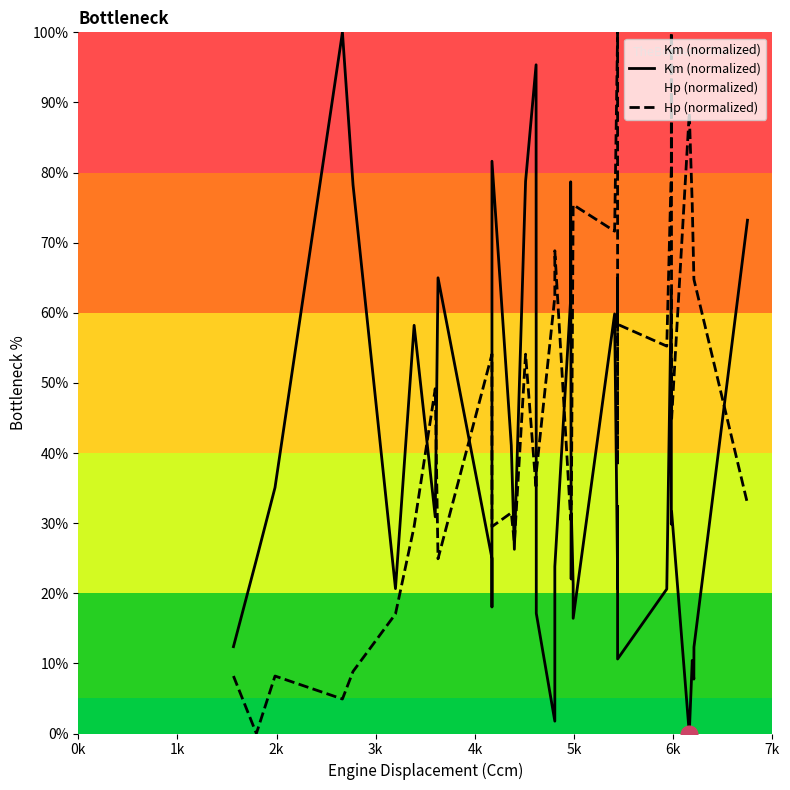

Reading left to right, extract all data points from this chart.

Km (normalized): 12.4	24.8	35.1	100.0	78.2	20.7	58.2	30.9	65.0	25.0	18.1	81.6	41.1	26.3	78.7	95.4	17.1	1.8	23.8	62.1	78.7	22.0	31.4	21.3	16.4	59.8	22.4	20.7	32.4	30.5	10.6	20.6	63.3	29.9	31.6	0.0	10.4	7.8	12.3	73.2
Hp (normalized): 8.2	0.0	8.2	4.9	8.9	17.0	29.5	49.2	24.9	54.1	54.1	29.5	31.5	27.2	54.1	34.9	37.2	62.3	68.9	30.5	30.5	32.8	32.8	75.4	75.4	71.6	100.0	62.3	38.4	65.1	58.4	55.2	80.7	100.0	44.9	88.5	75.4	65.1	64.8	32.8